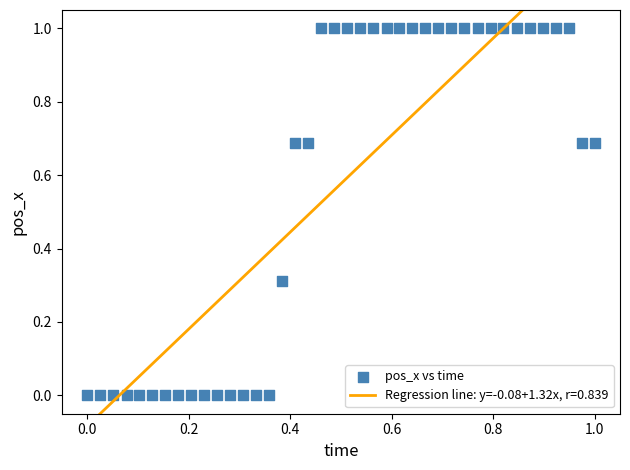

What is the range of Y values (max minus min)?

1.0